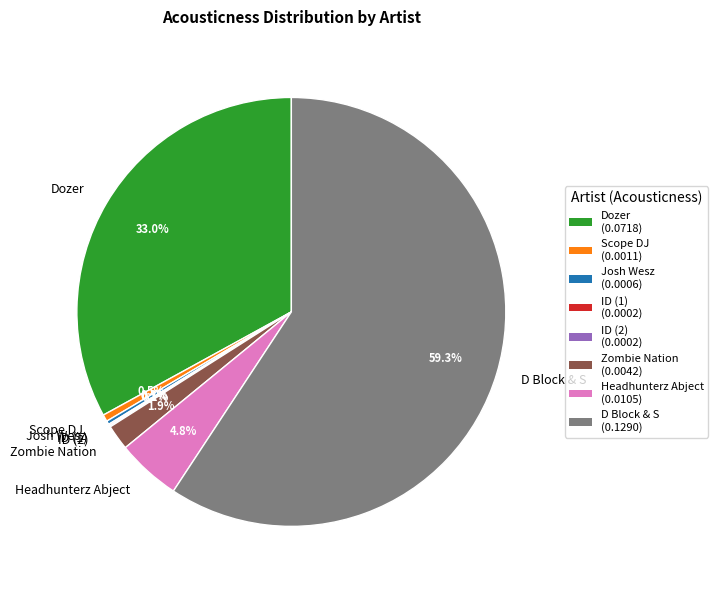

Which category accounts for the majority?

D Block & S